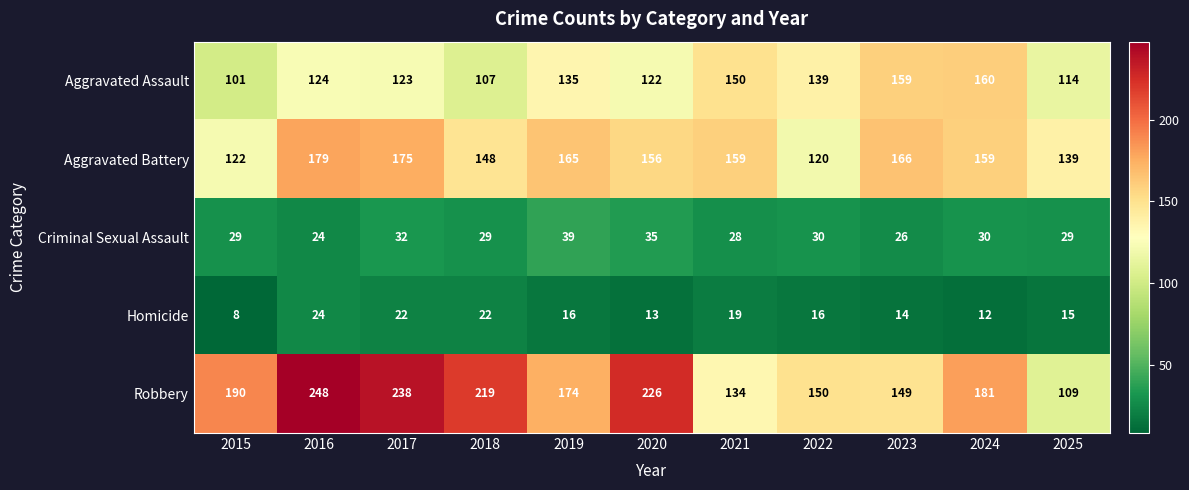

Which series has the widest spread of values?

Robbery